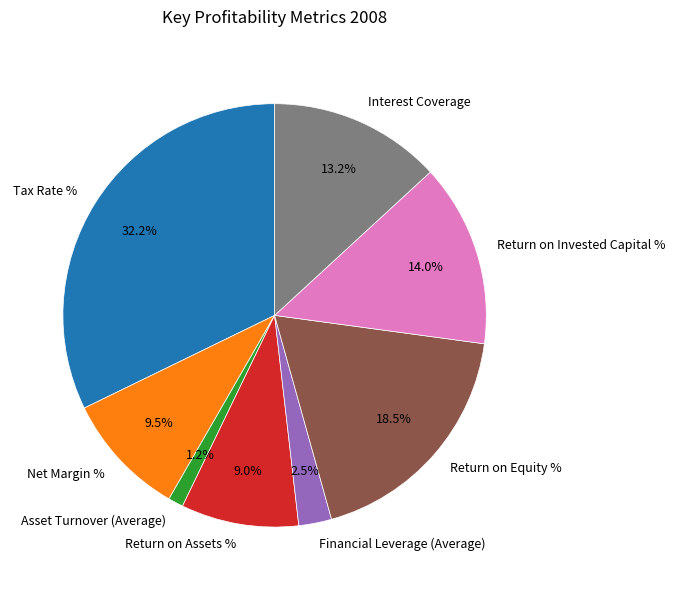

To the nearest percent, what portion does Interest Coverage represent?

13%